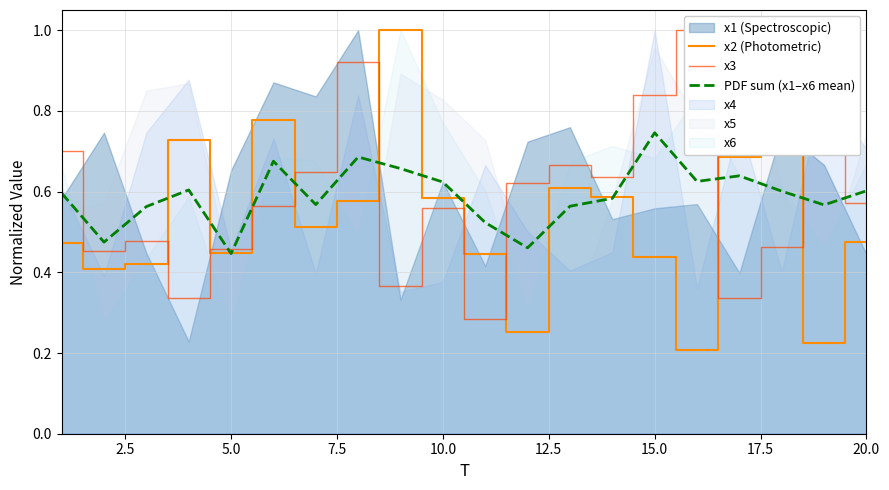

At which label does PDF sum (x1–x6 mean) reach its peak?

15.0